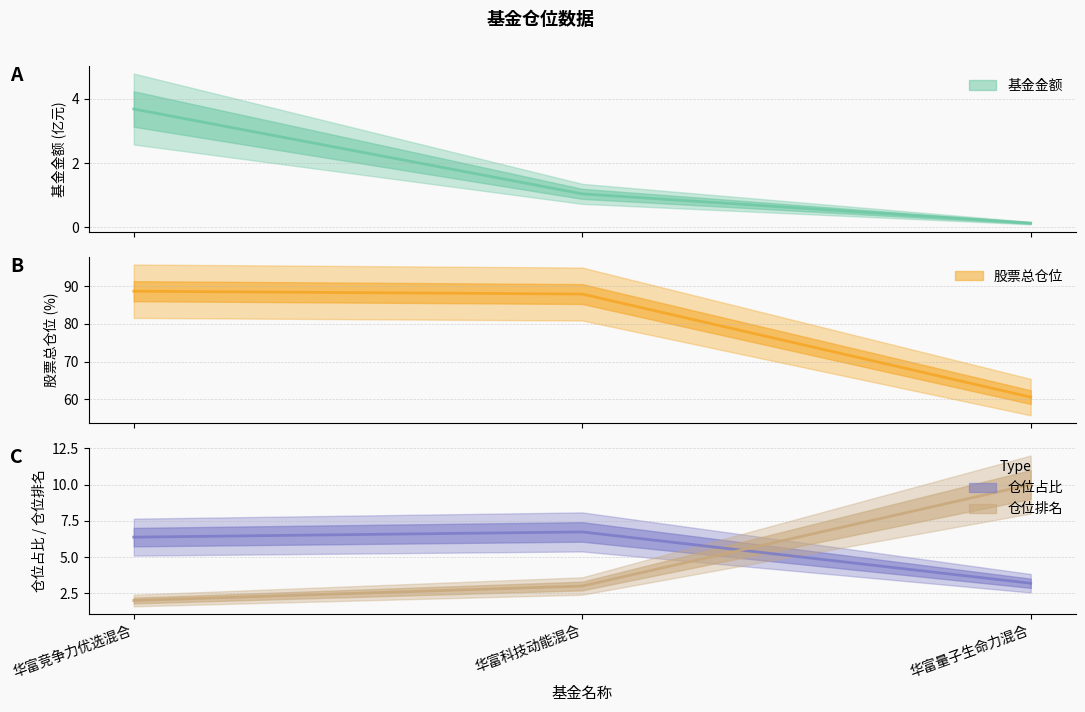

How many data points in 基金金额 are above 1?

2